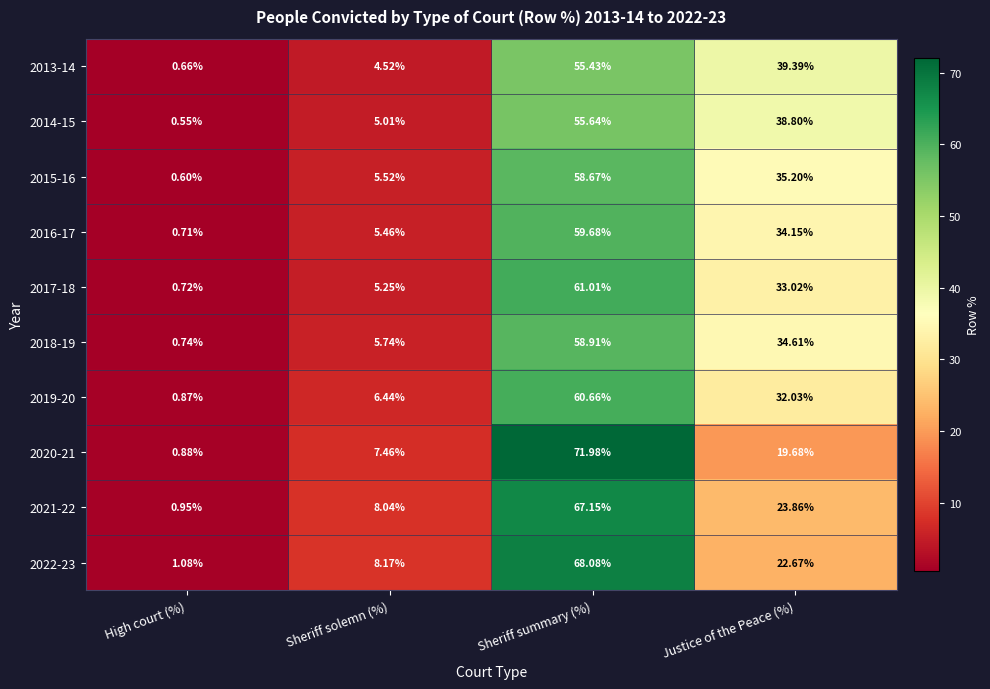

At which category is the sum across all series the highest?

Sheriff summary (%)